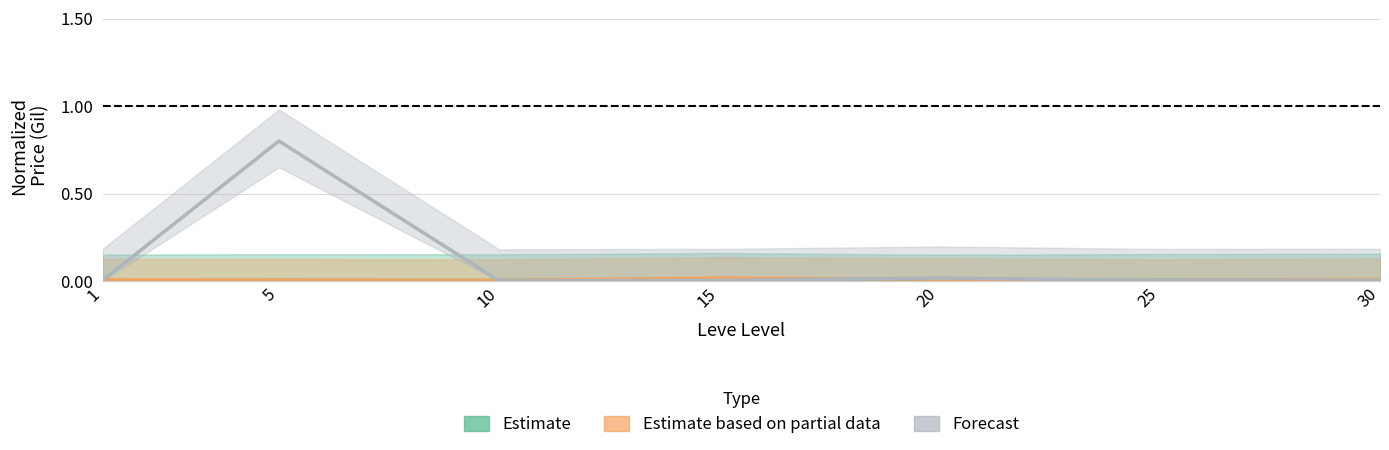

List the labels in order of Estimate based on partial data (LevePriceHQ) value, largest first.

15, 20, 30, 1, 5, 10, 25